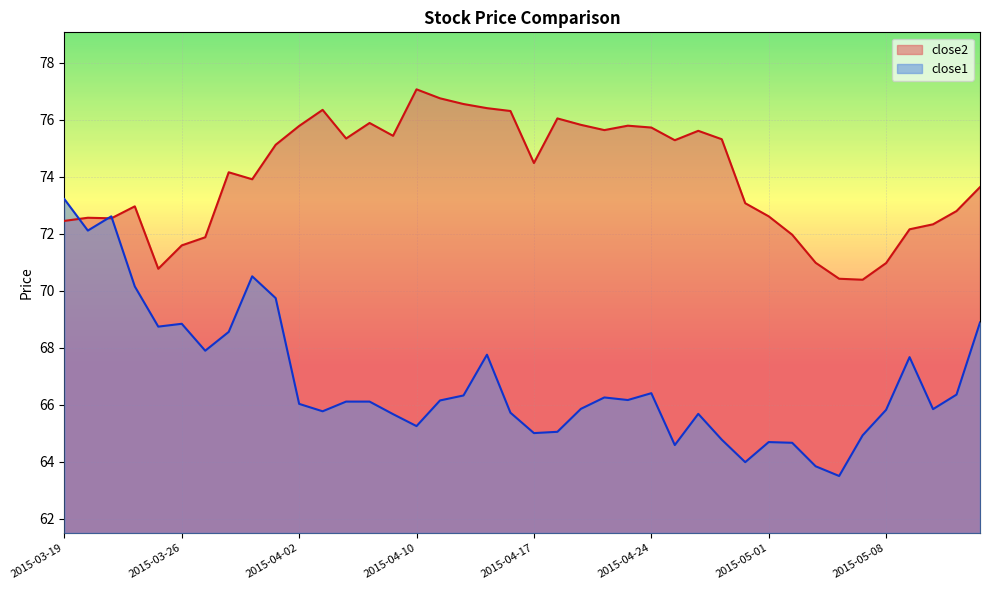

What is the total value across all series at 2015-04-22?

141.9